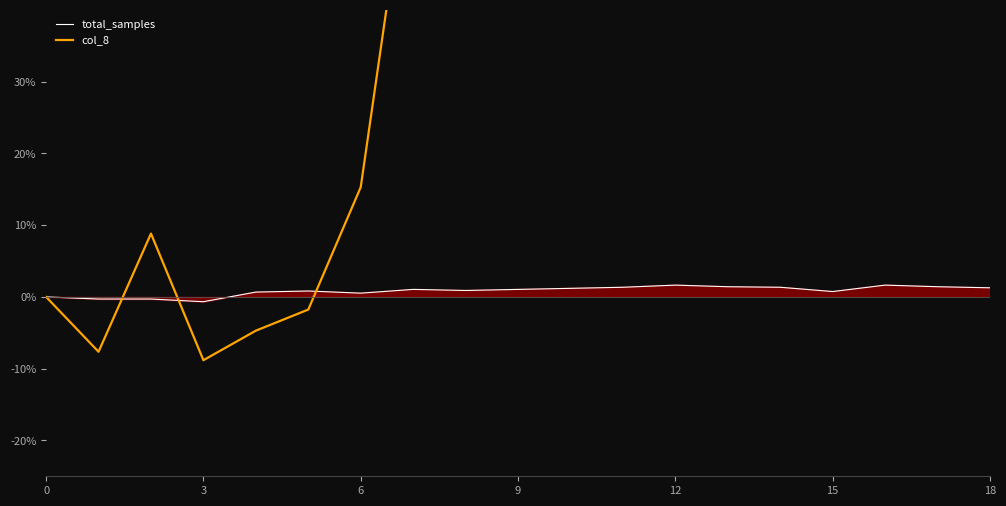

After their last crossing, which series has the higher values: col_8 or total_samples?

col_8